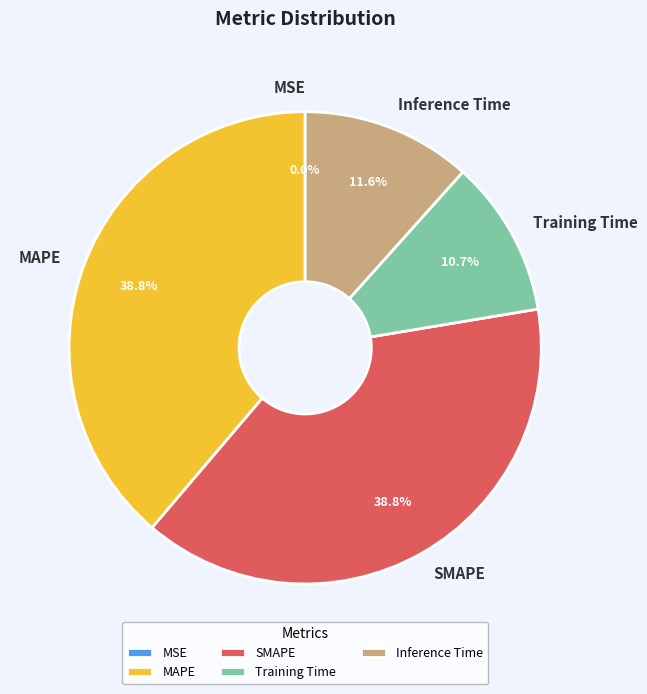

Combined, do SMAPE and Inference Time account for over 50%?

Yes